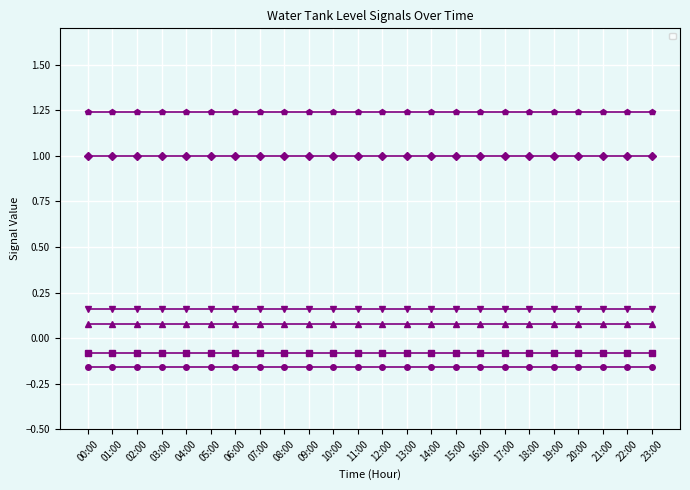

What is the label of the 24th point from the left?

23:00